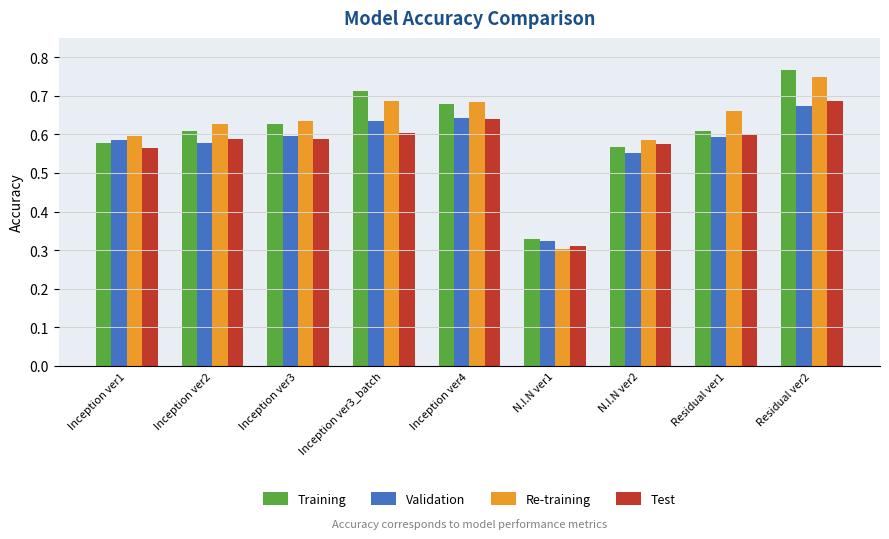

Between Inception ver2 and Inception ver4, which series saw the biggest shift?

Training